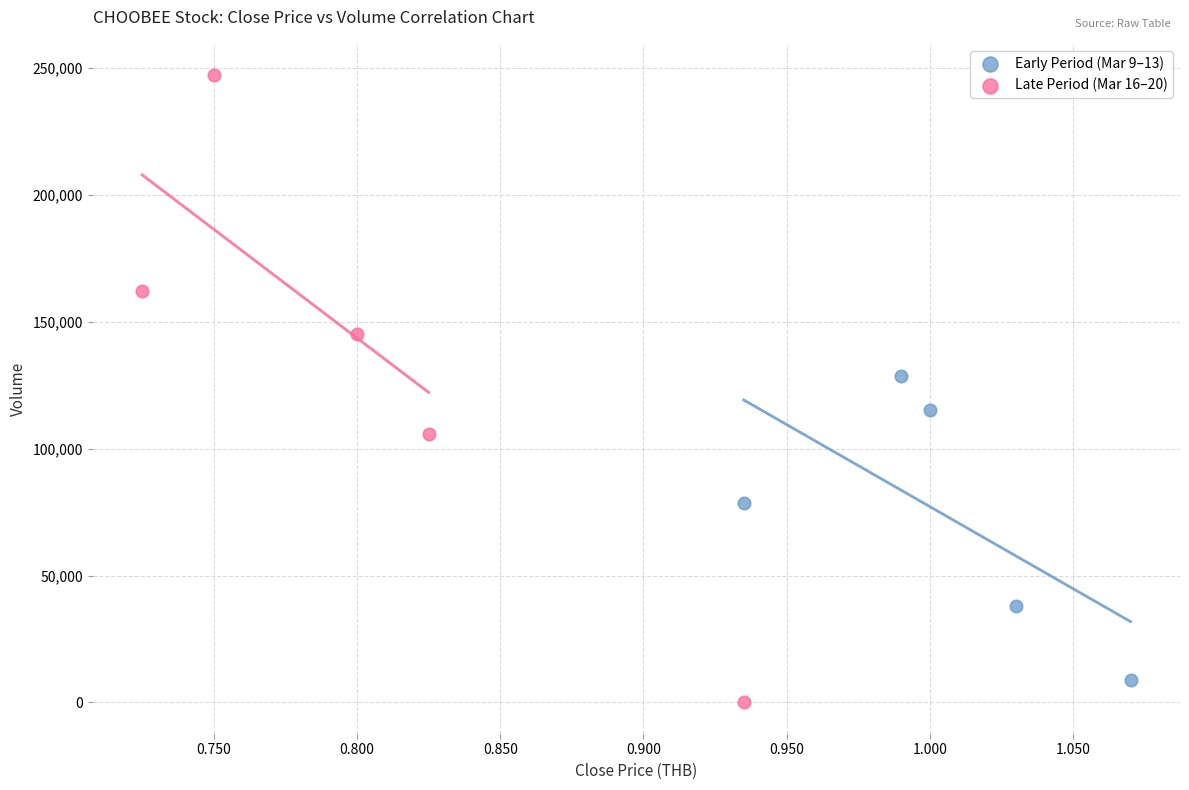

Which series contains the highest Y value?

Late Period (Mar 16–20)